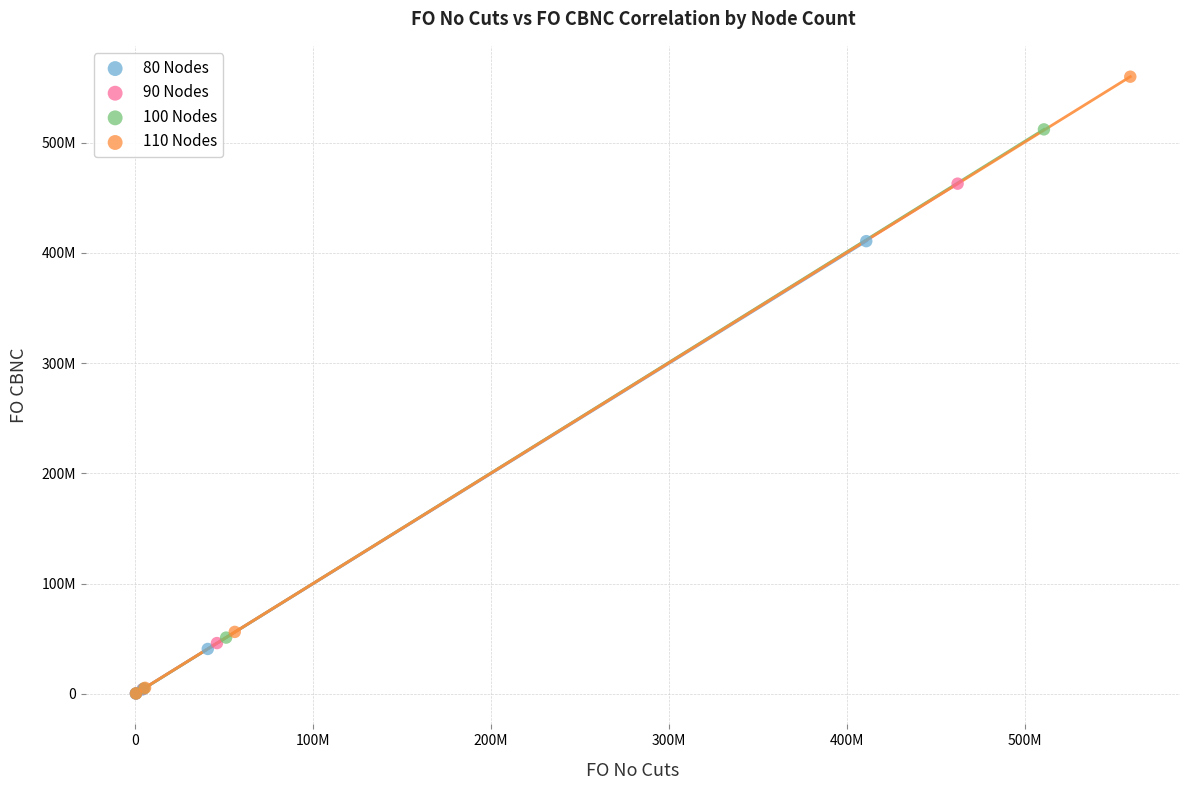

What are all the series names shown in the legend?

80 Nodes, 90 Nodes, 100 Nodes, 110 Nodes